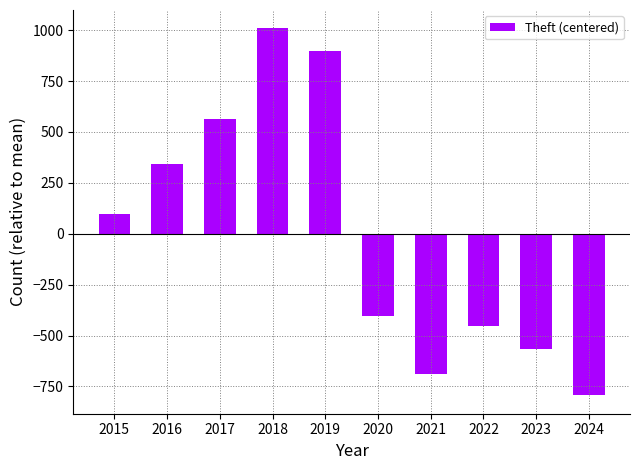

List the labels in order of value, smallest first.

2024, 2021, 2023, 2022, 2020, 2015, 2016, 2017, 2019, 2018